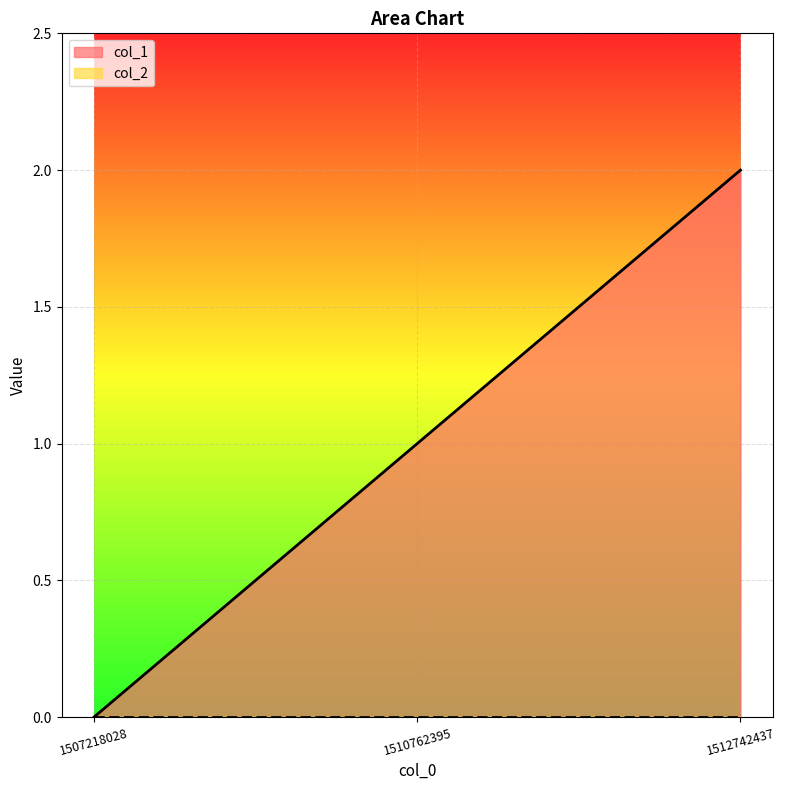

How many values are between 0 and 2?

3